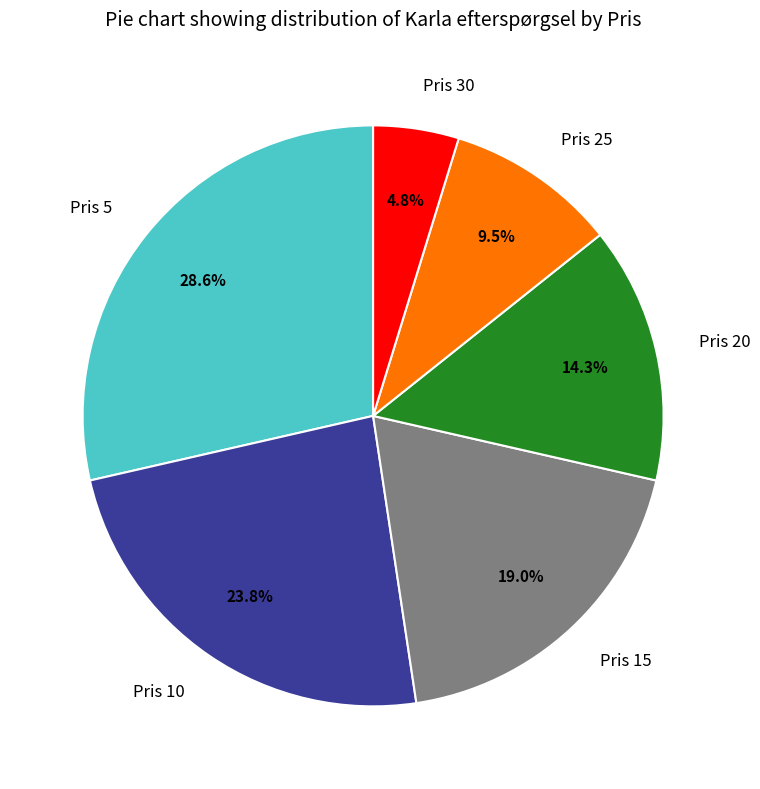

Rank the categories by value from lowest to highest.

Pris 30, Pris 25, Pris 20, Pris 15, Pris 10, Pris 5